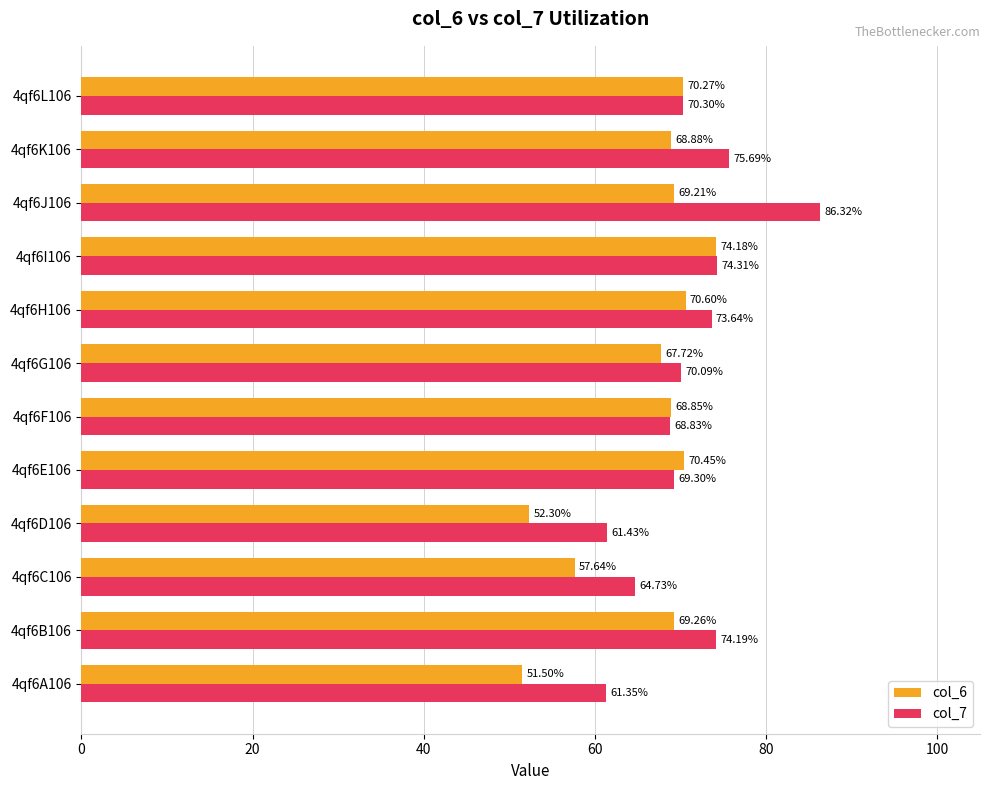

At which label does col_6 reach its peak?

4qf6I106